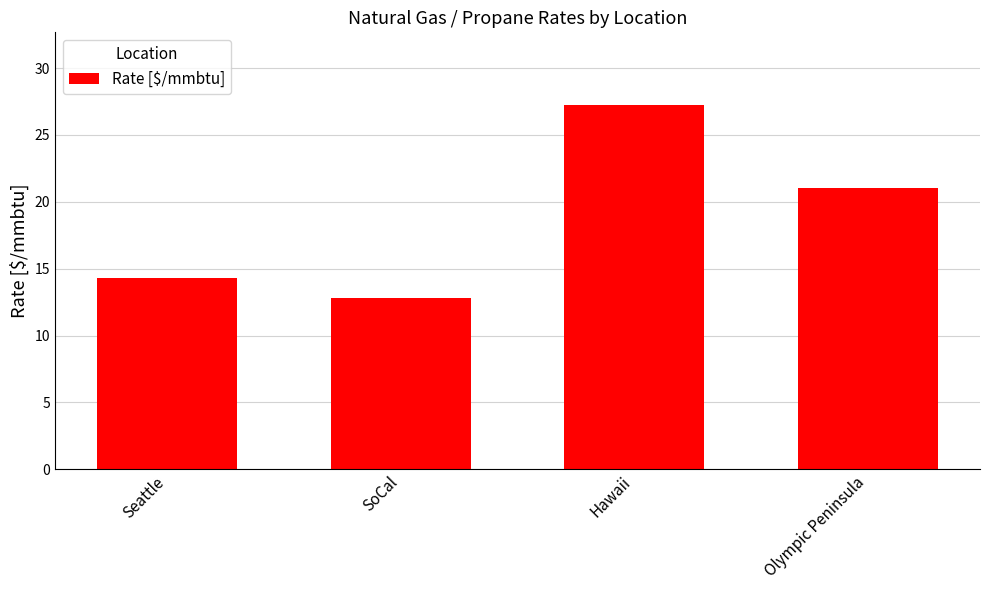

What is the sum of all values?

75.3